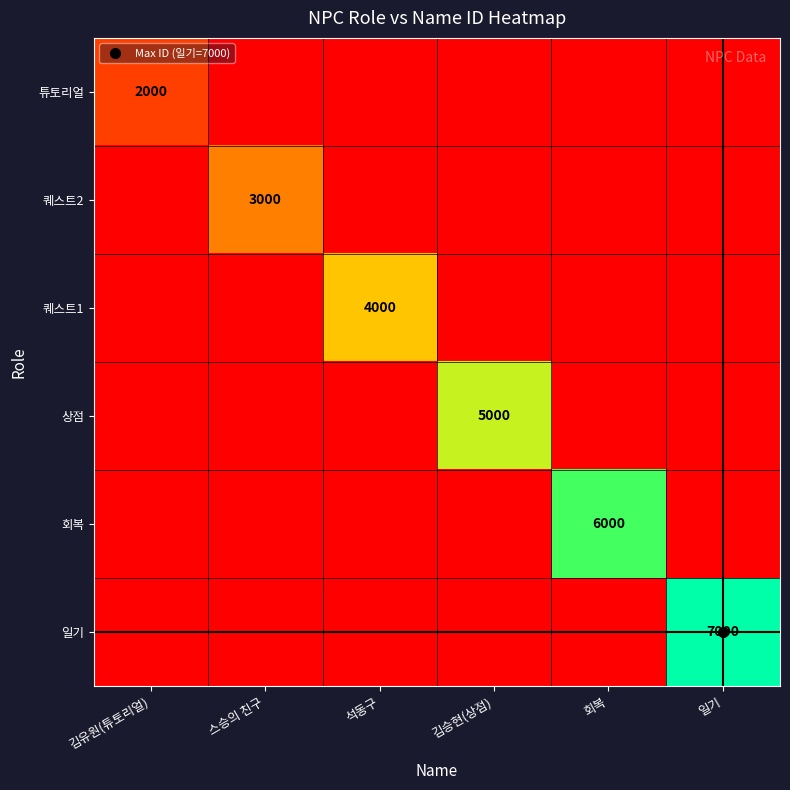

The 퀘스트2 series shows 1000 at 석동구. True or false?

True